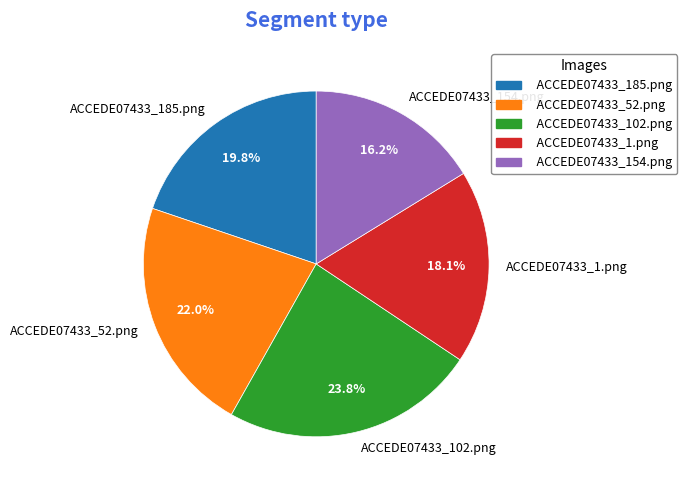

Is ACCEDE07433_102.png the majority of the pie?

No